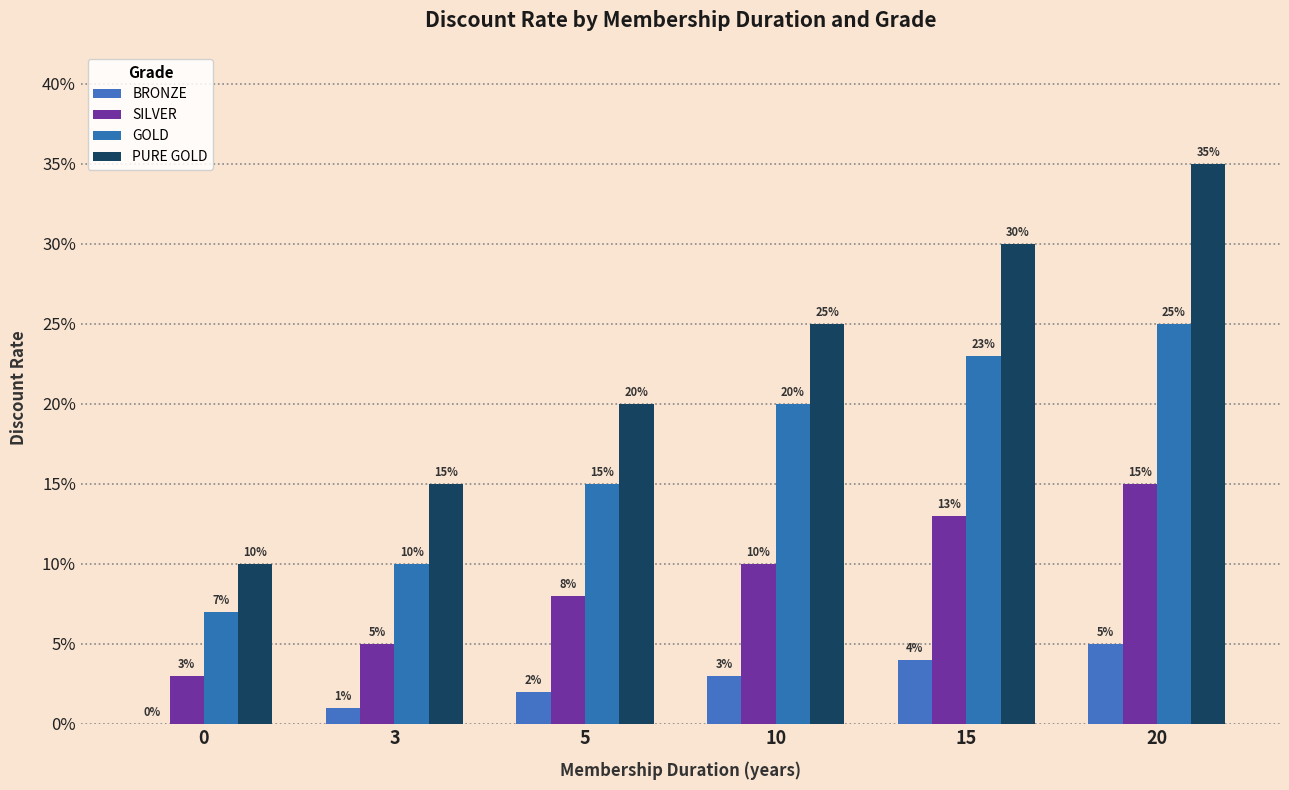

Does the chart contain stacked bars?

No